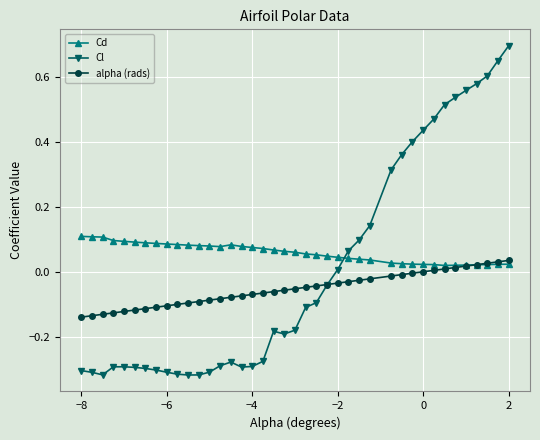

List the series in order of their peak value, highest first.

Cl, Cd, alpha (rads)